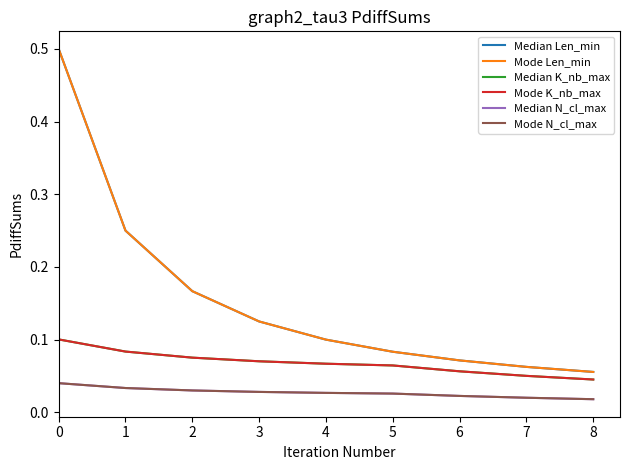

What is the total value across all series at 1?

0.7